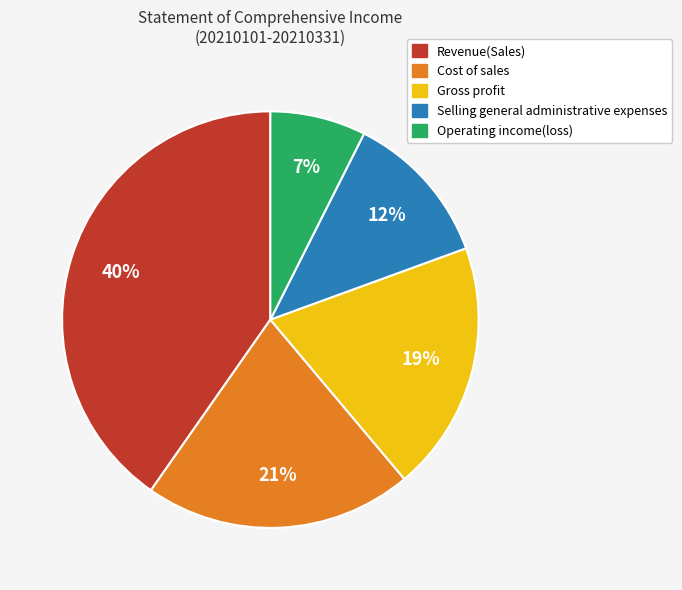

What is the smallest slice in the pie chart?

Operating income(loss)